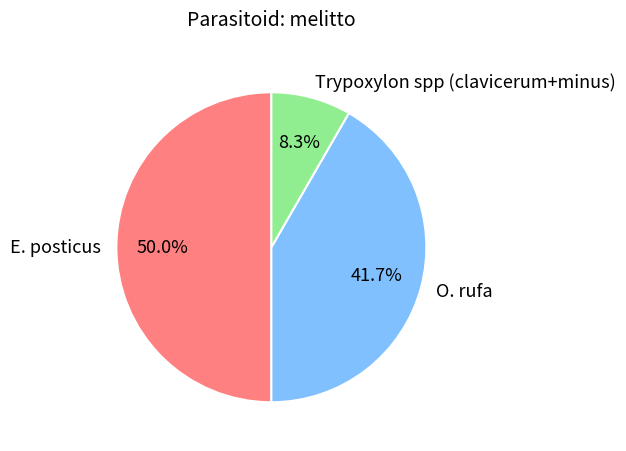

Which slice is the smallest?

Trypoxylon spp (clavicerum+minus)